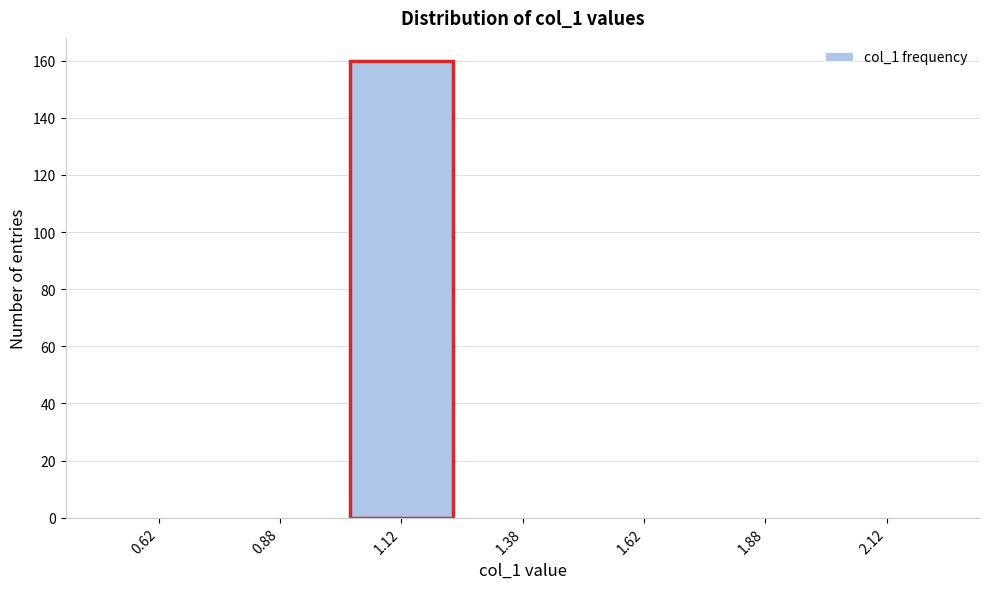

Reading left to right, list every bar in this chart as the range it spans on the x-axis followed by its height. The values are not printed on the chart, so give them approximately, as read against the axis.

0.50 to 0.75: 0
0.75 to 1.00: 0
1.00 to 1.25: 160
1.25 to 1.50: 0
1.50 to 1.75: 0
1.75 to 2.00: 0
2.00 to 2.25: 0